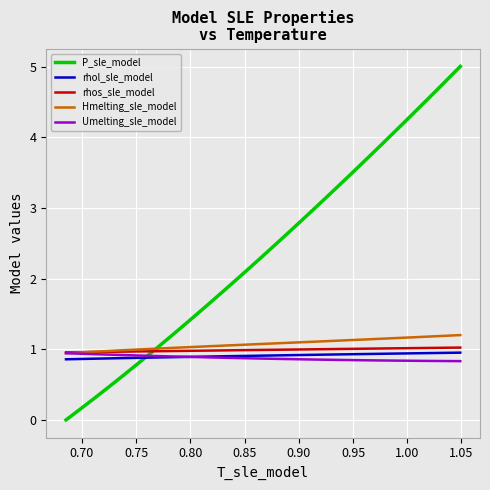

Which series has the largest total across all categories?

P_sle_model